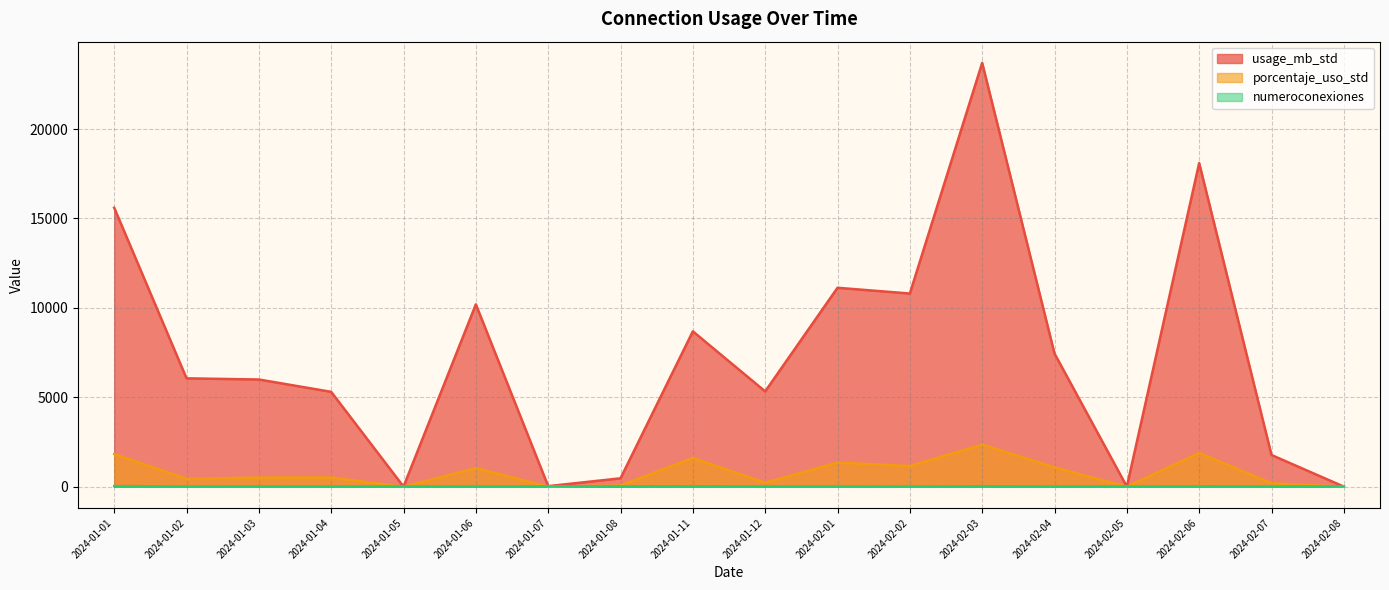

How many data points in usage_mb_std are above 6062?

9